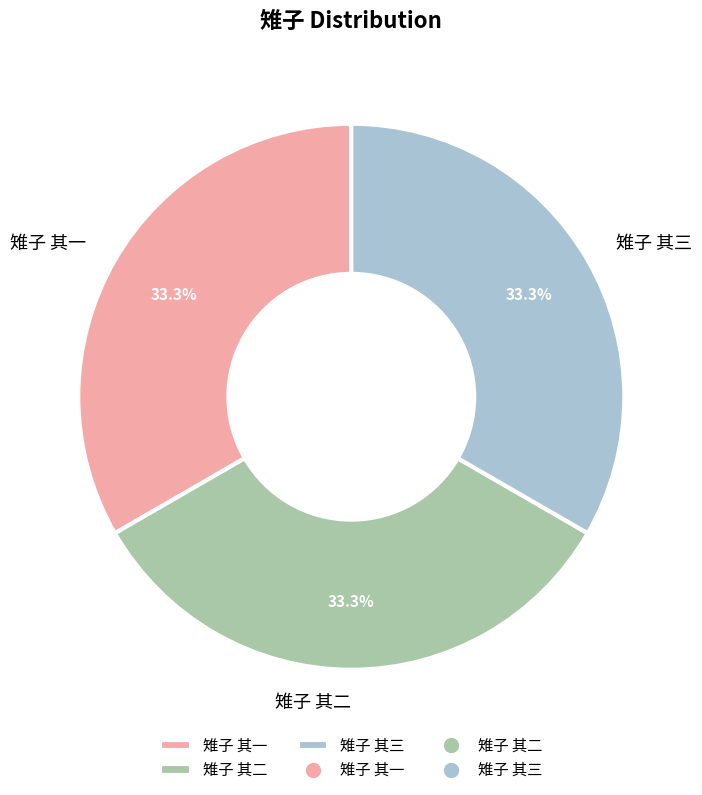

To the nearest percent, what is the combined percentage of 雉子 其三 and 雉子 其一?

67%